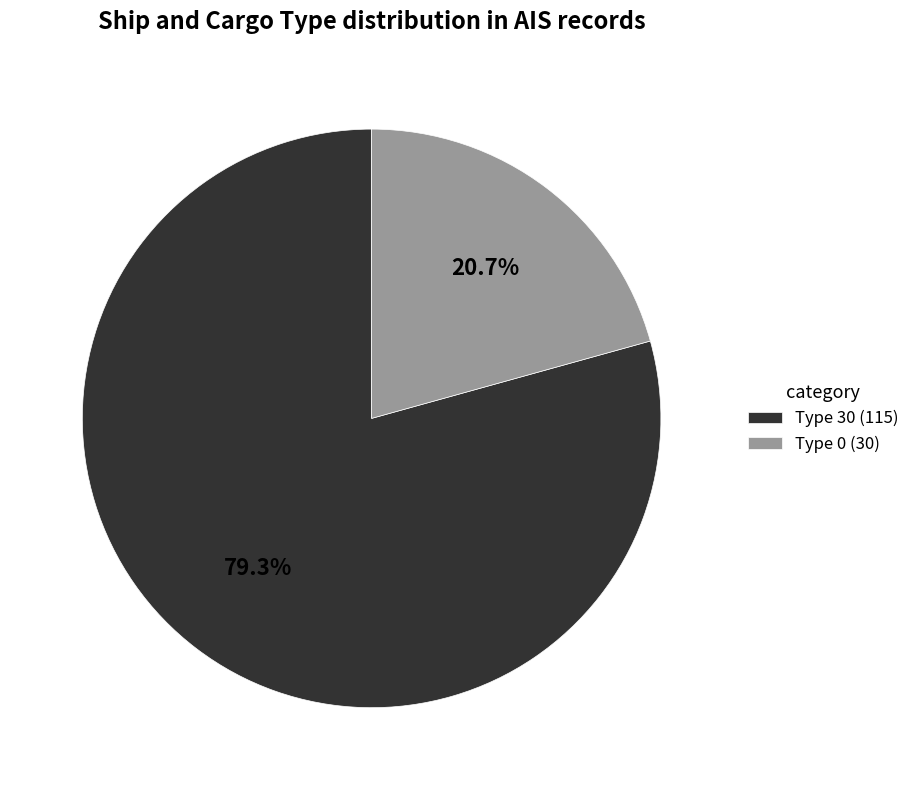

Count the number of slices in the pie.

2